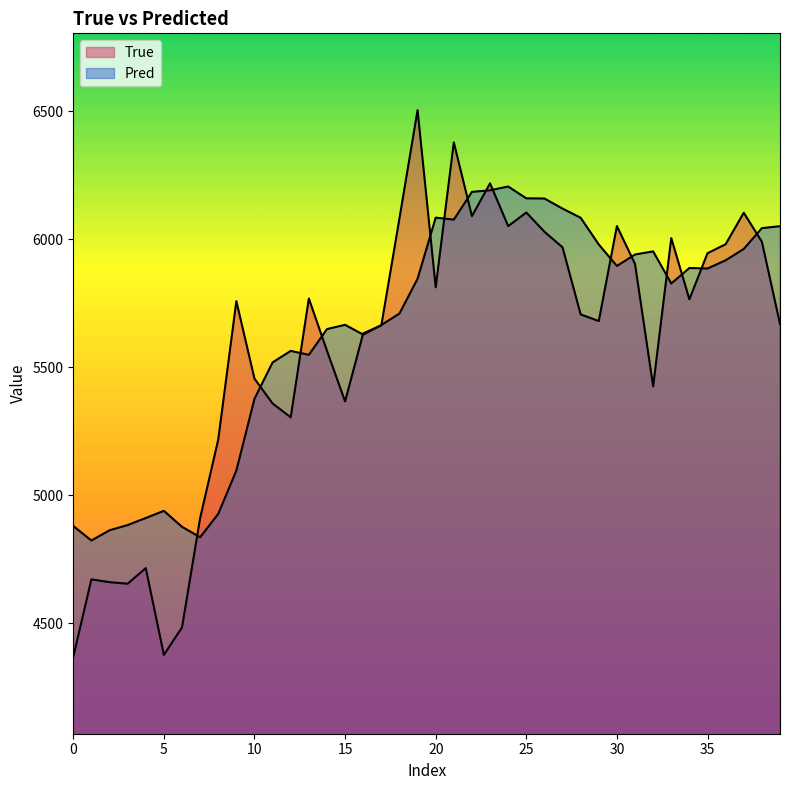

What is the difference between the maximum and minimum values in the True series?

2136.0